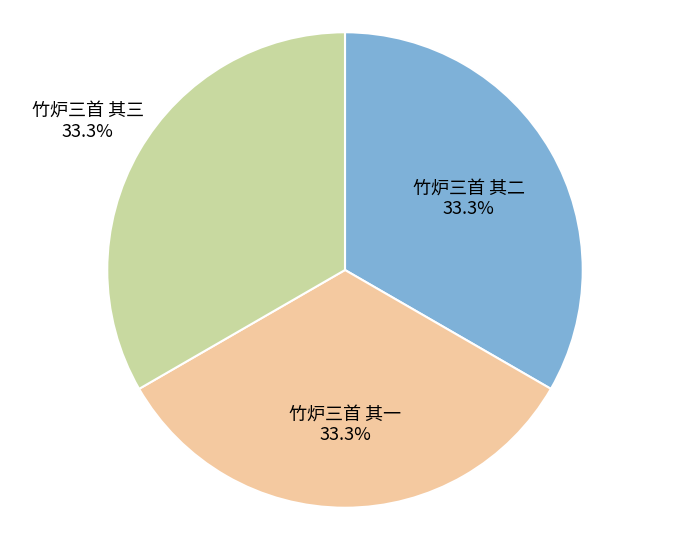

Does any single category account for the majority?

No